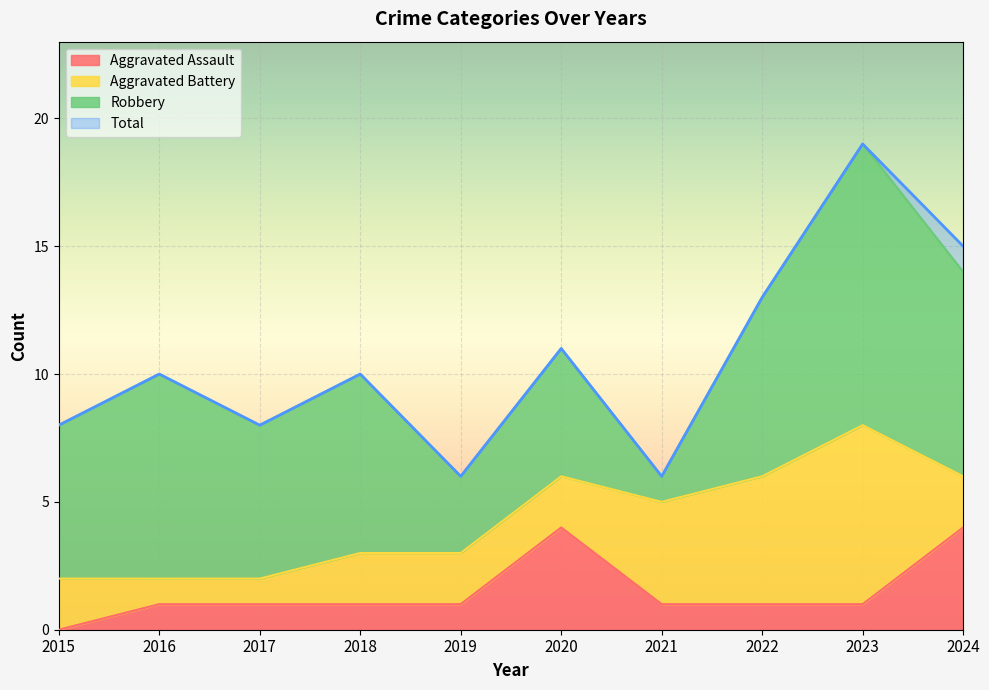

How many lines are shown in the chart?

4